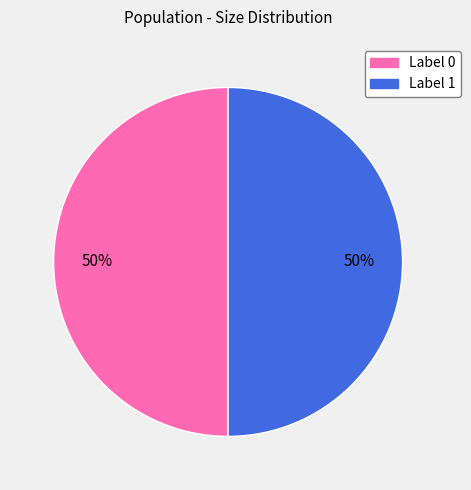

Count the number of slices in the pie.

2